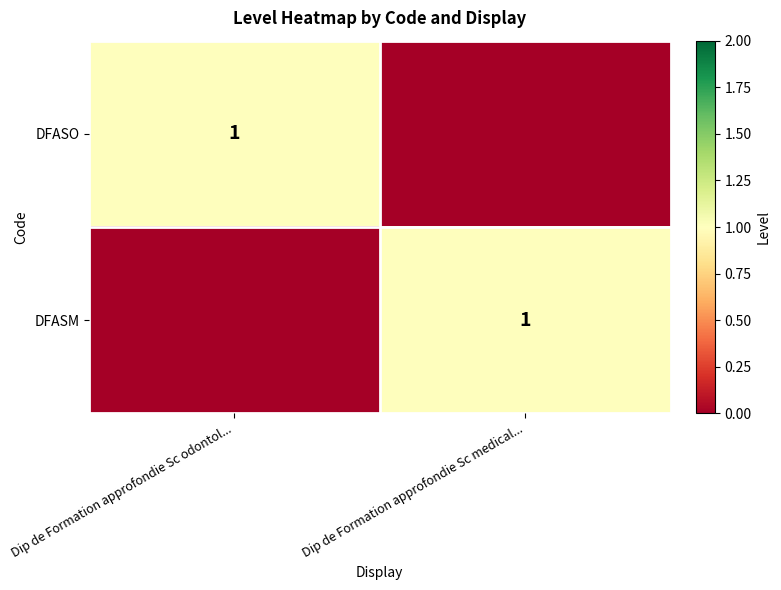

The DFASO series shows 0 at Dip de Formation approfondie Sc odontol.... True or false?

False